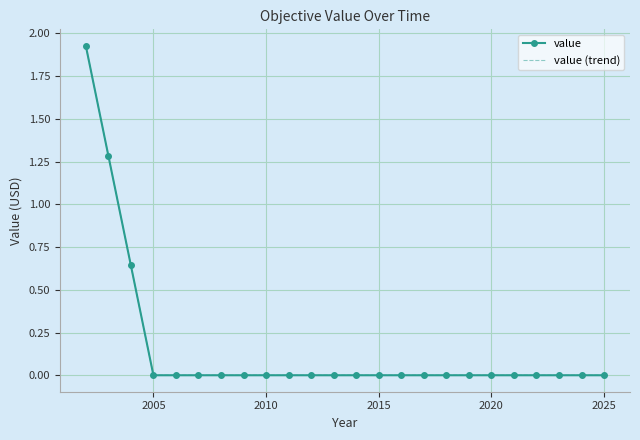

What is the difference between the second highest and minimum values in the value (trend) series?

1.3